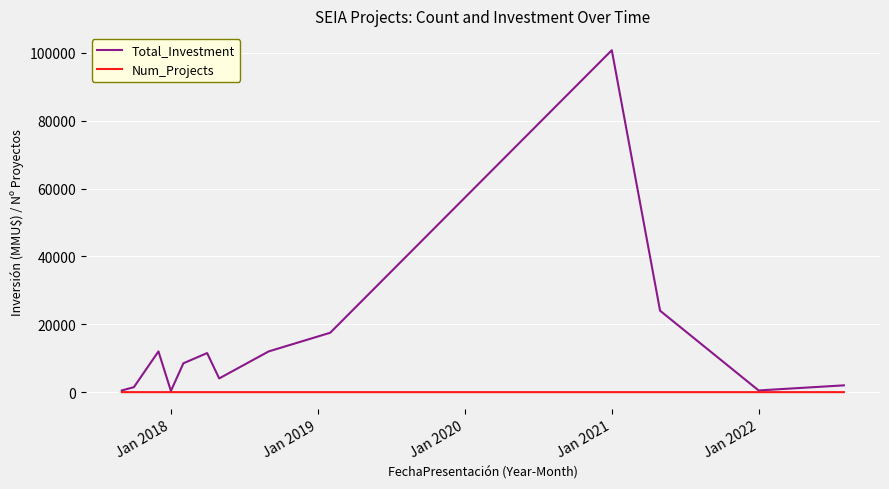

Which series has the widest spread of values?

Total_Investment